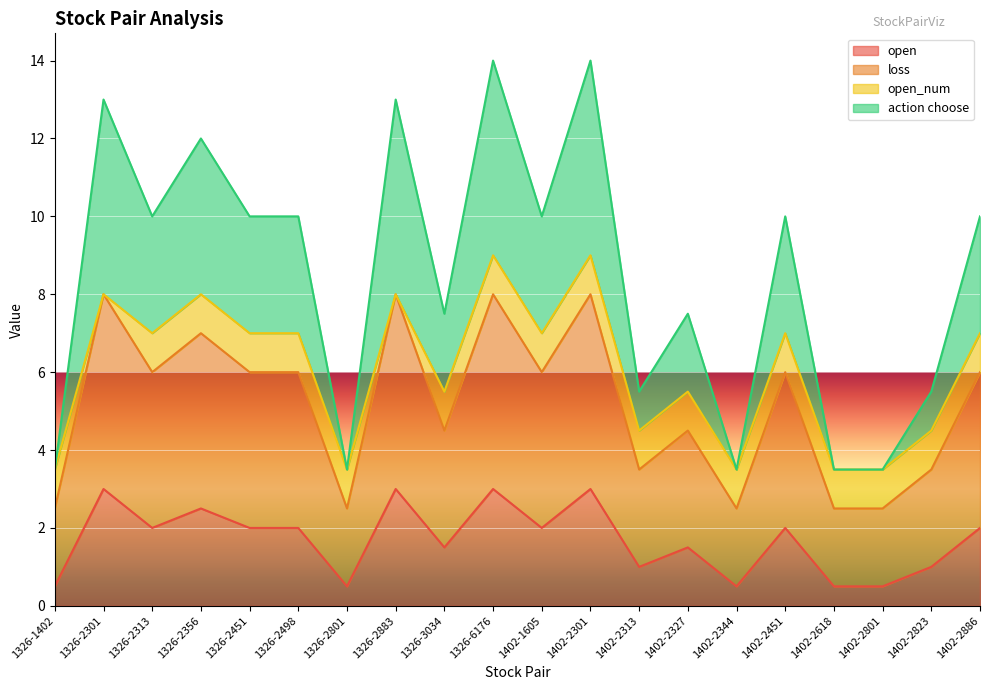

At which label is action choose closest to 8?

1326-3034